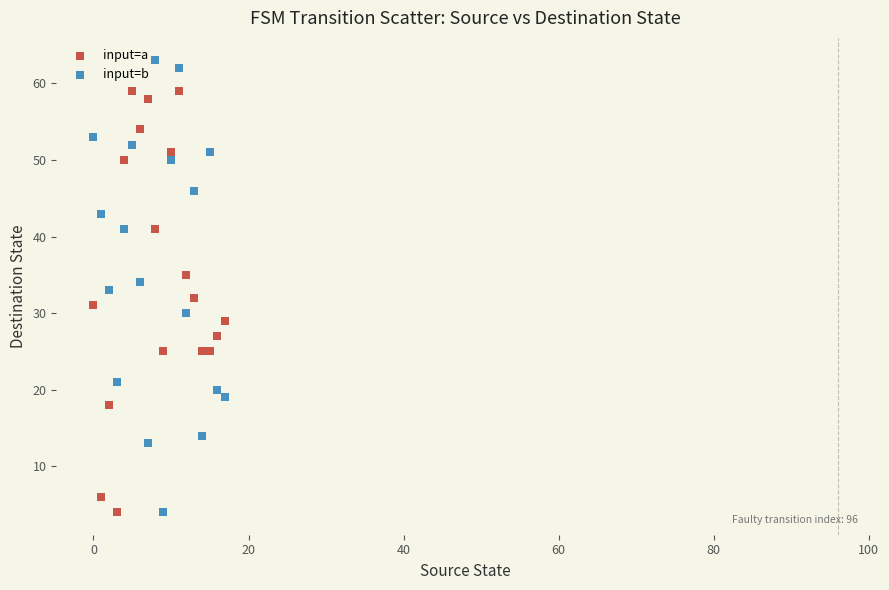

Which series contains the highest Y value?

input=b